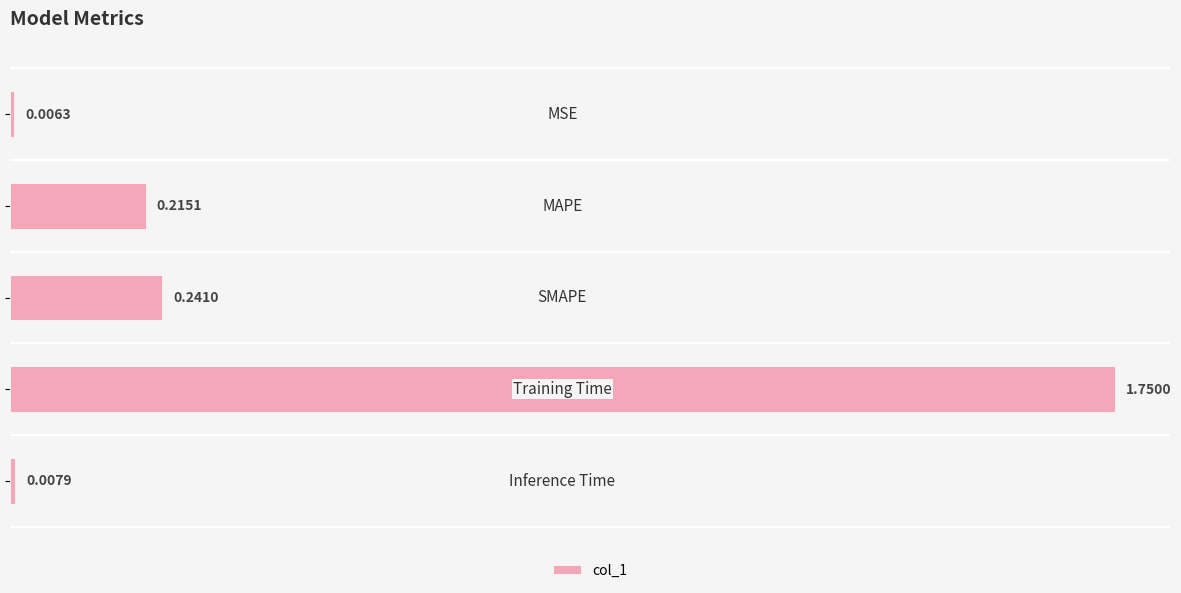

What is the average value?

0.4